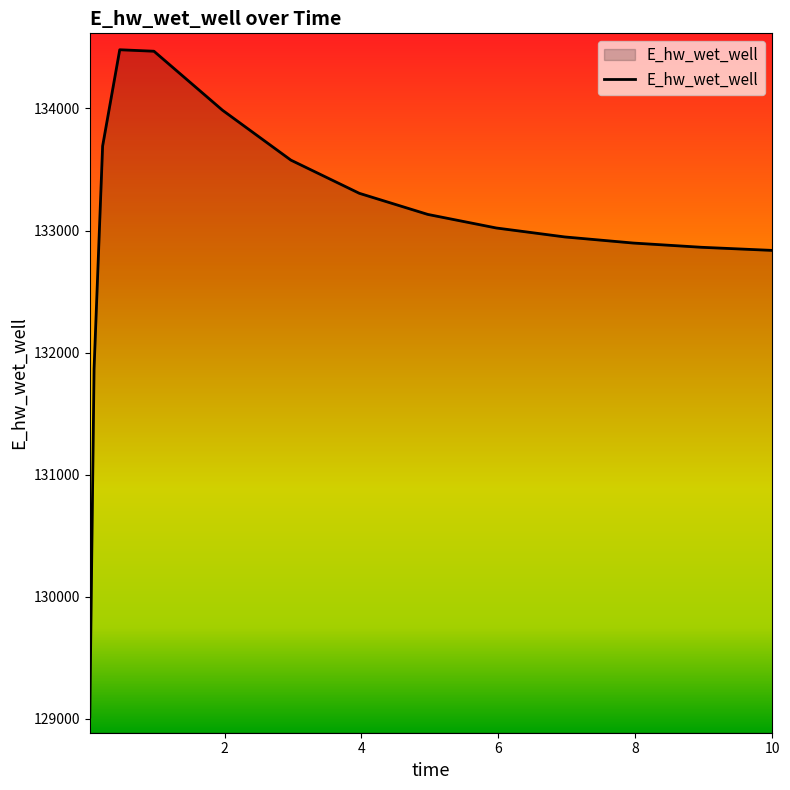

What is the smallest value displayed?

129015.6